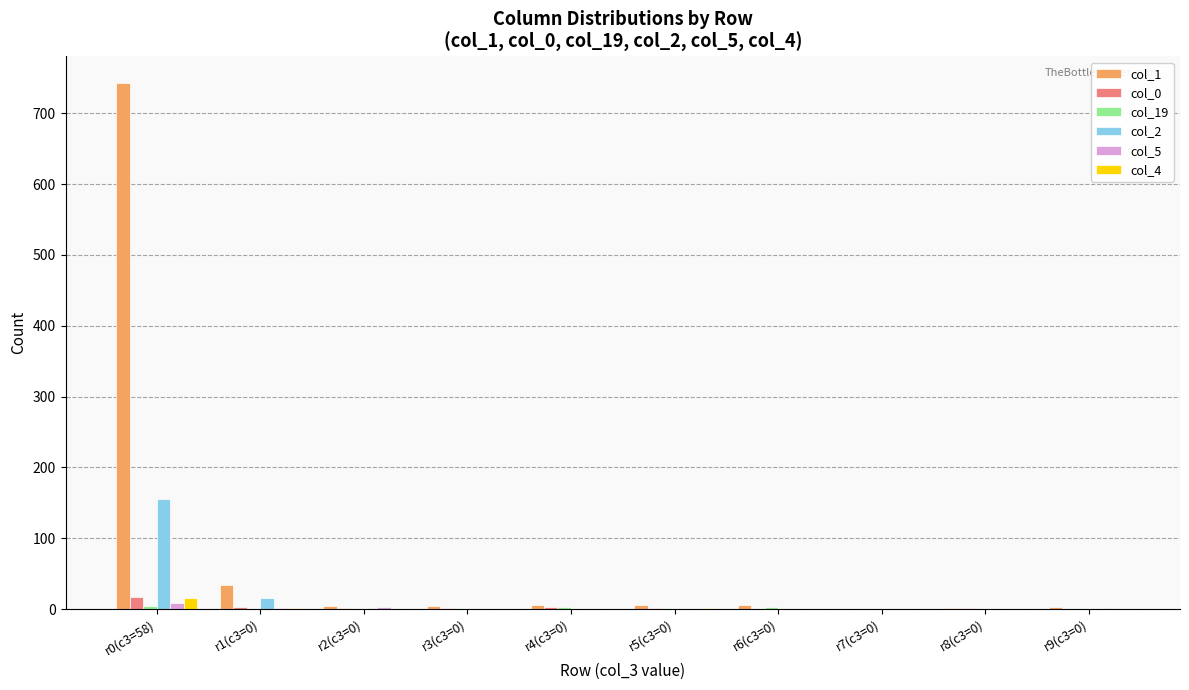

True or false: col_5 has a value of 0 at r5(c3=0).

True